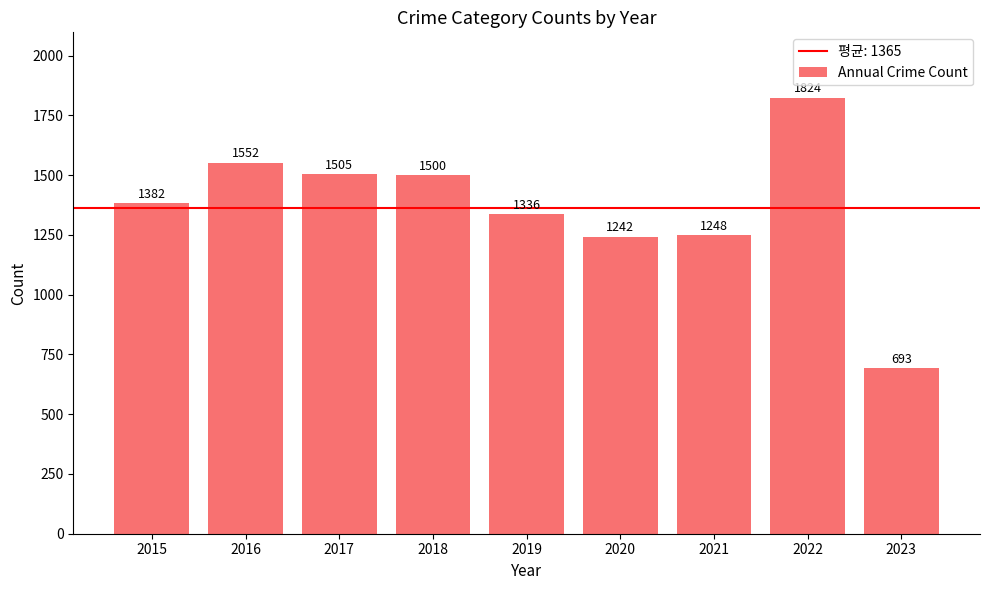

Reading left to right, extract all data points from this chart.

1382	1552	1505	1500	1336	1242	1248	1824	693